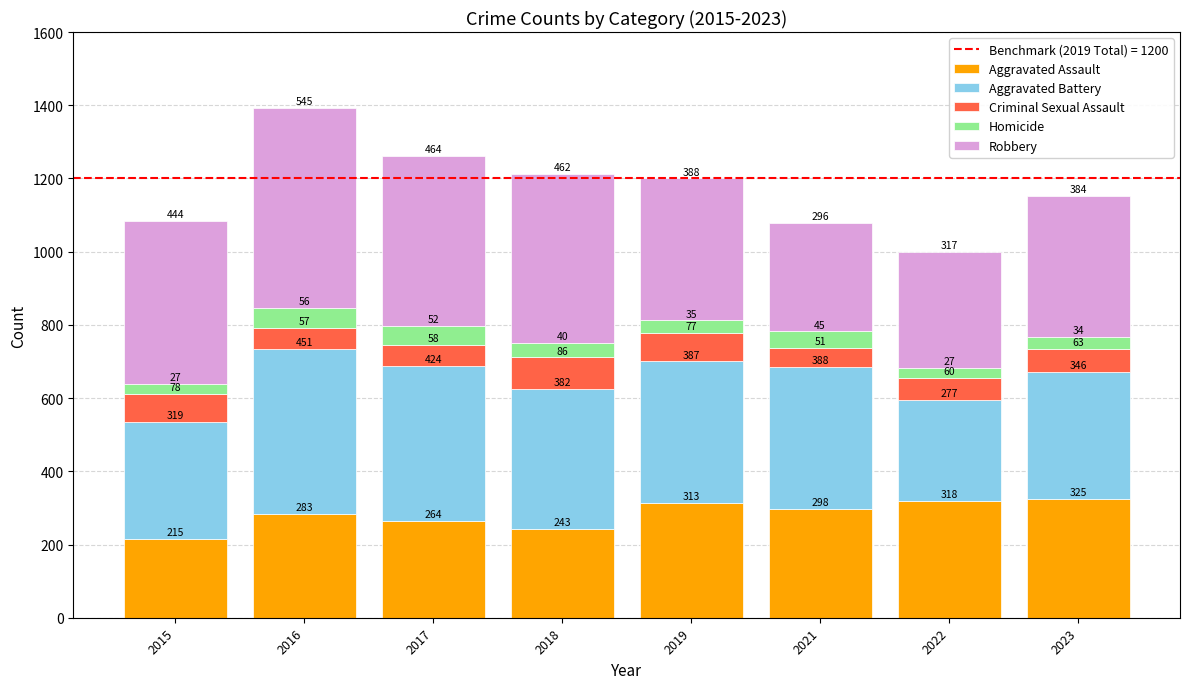

What is the difference between the Aggravated Assault values at 2017 and 2019?

49